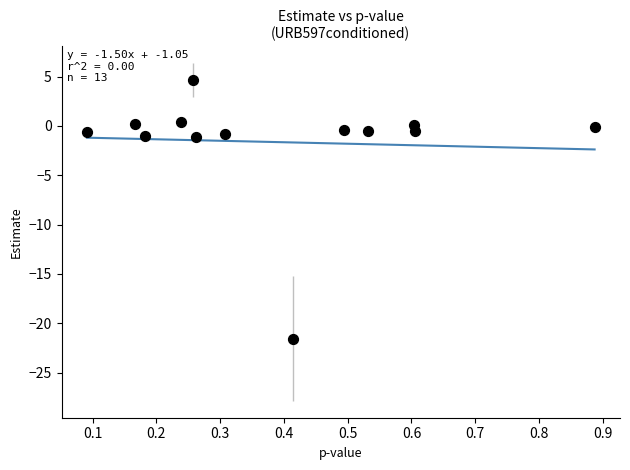

What is the range of X values (max minus min)?

0.8